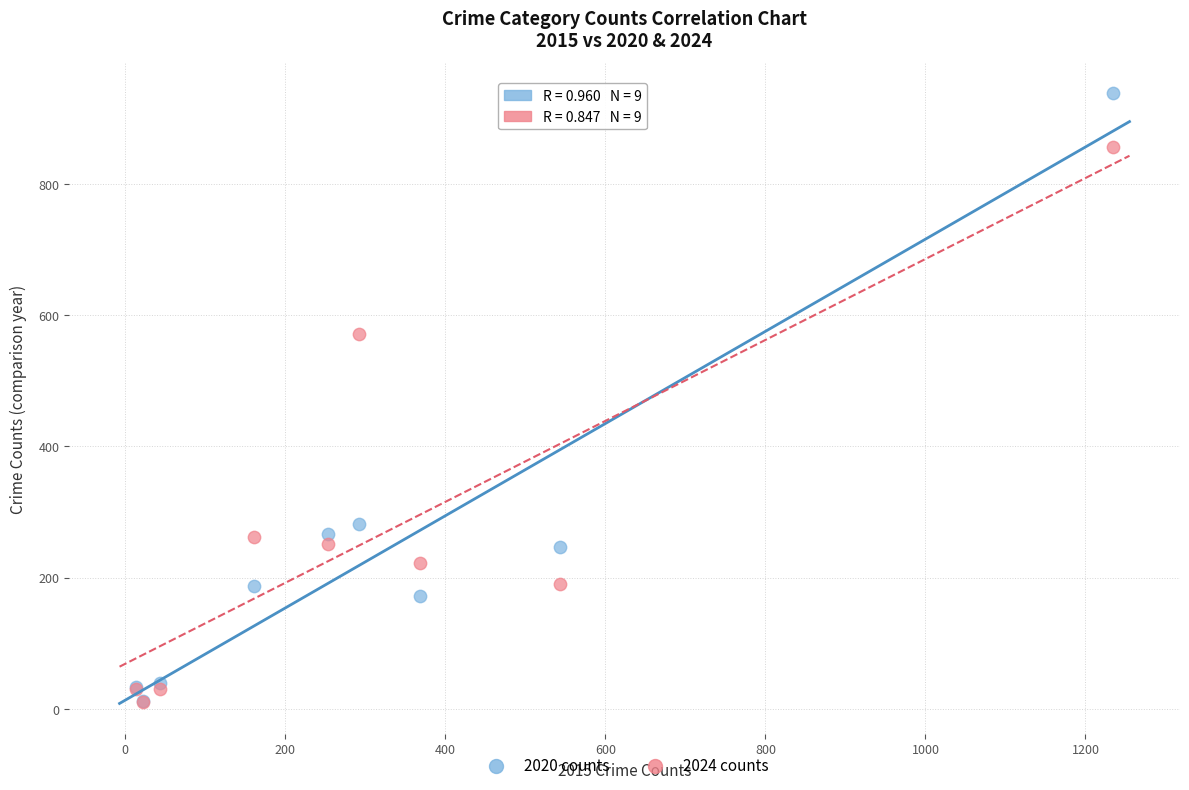

Across all series, what Y value is closest to 474?

571